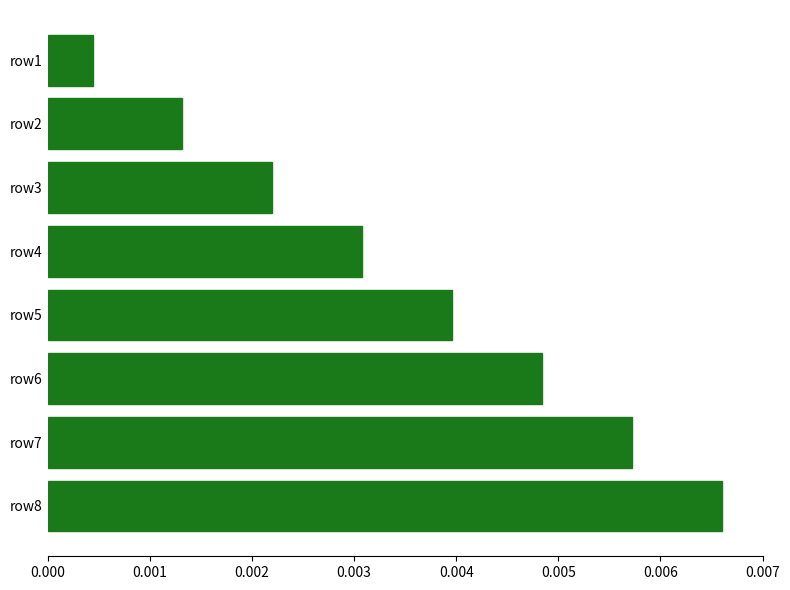

How many data points does each series have?

8